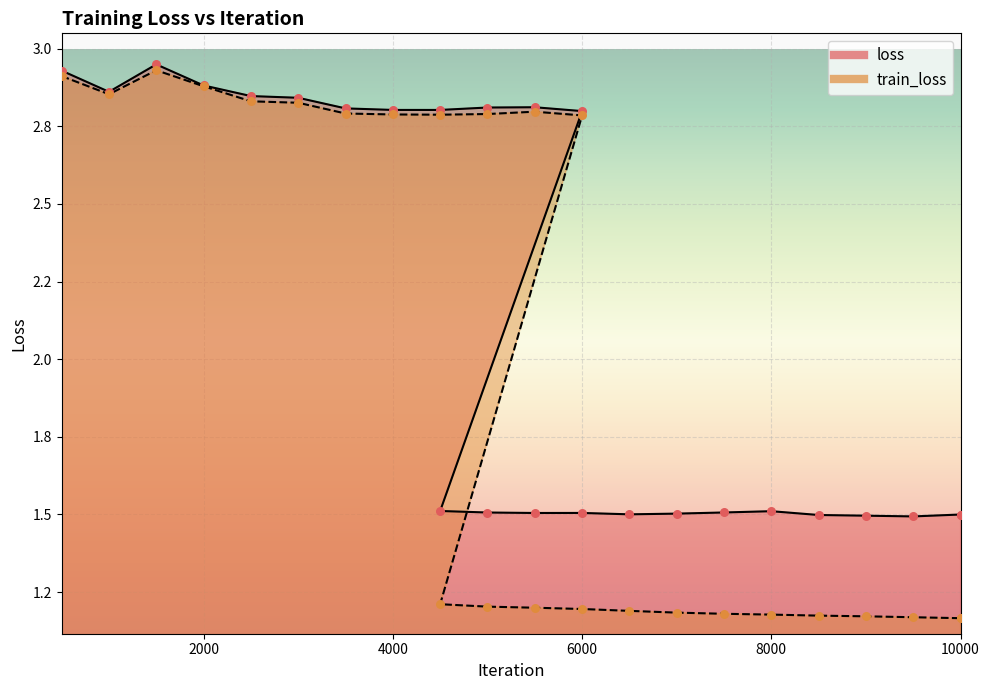

Which series reaches the maximum Y coordinate?

loss